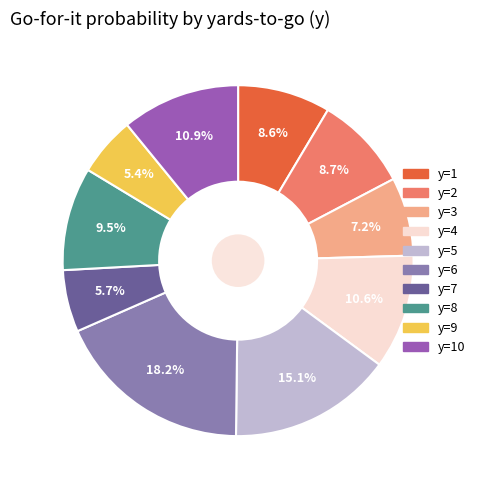

Is there any slice that represents more than half of the pie?

No